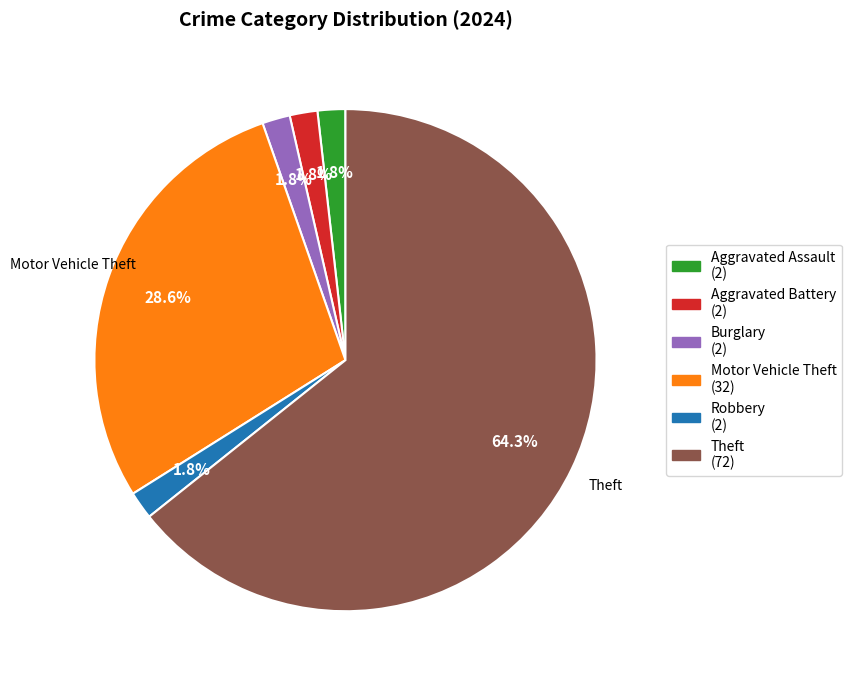

Count the number of slices in the pie.

6